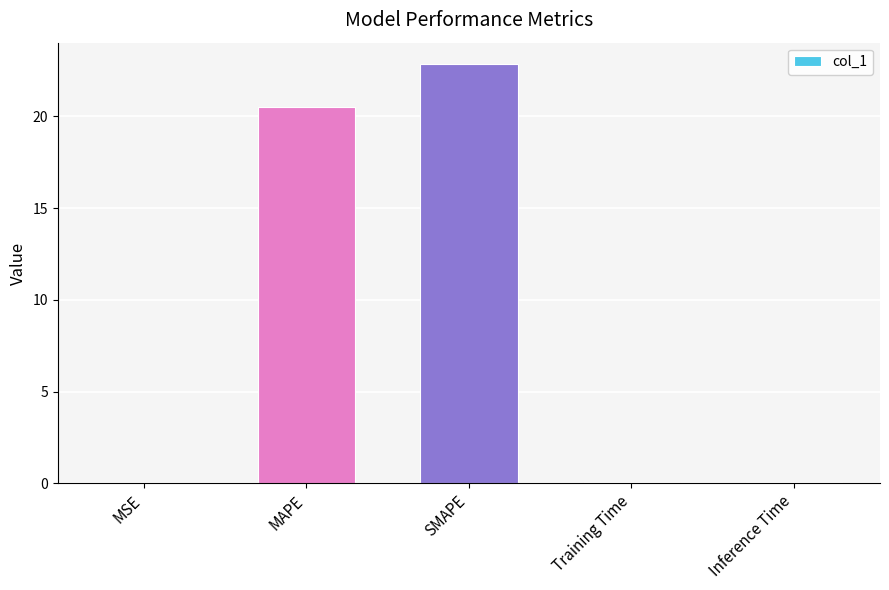

Is it true that the value at MAPE is 20.5?

True